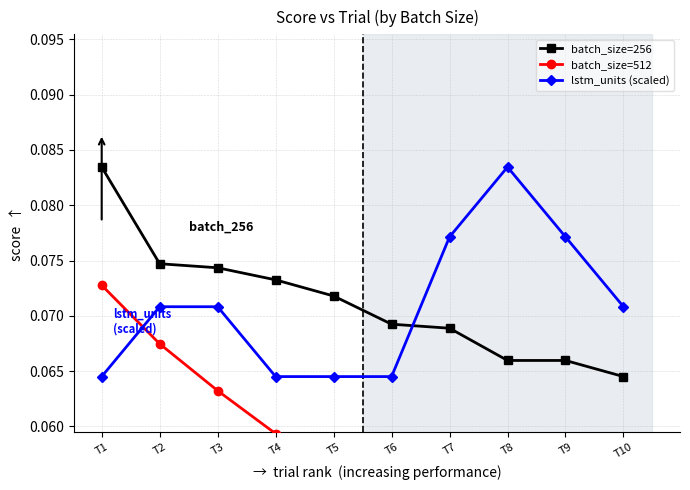

What is the total value across all series at T7?

0.2